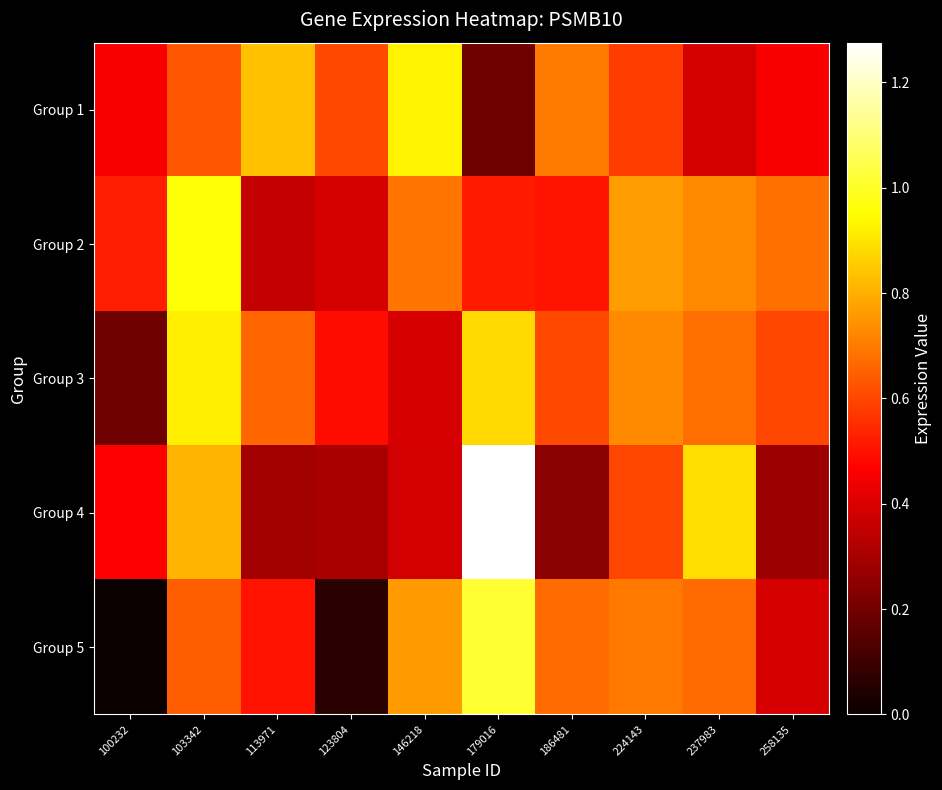

Between 179016 and 258135, which is larger?

258135